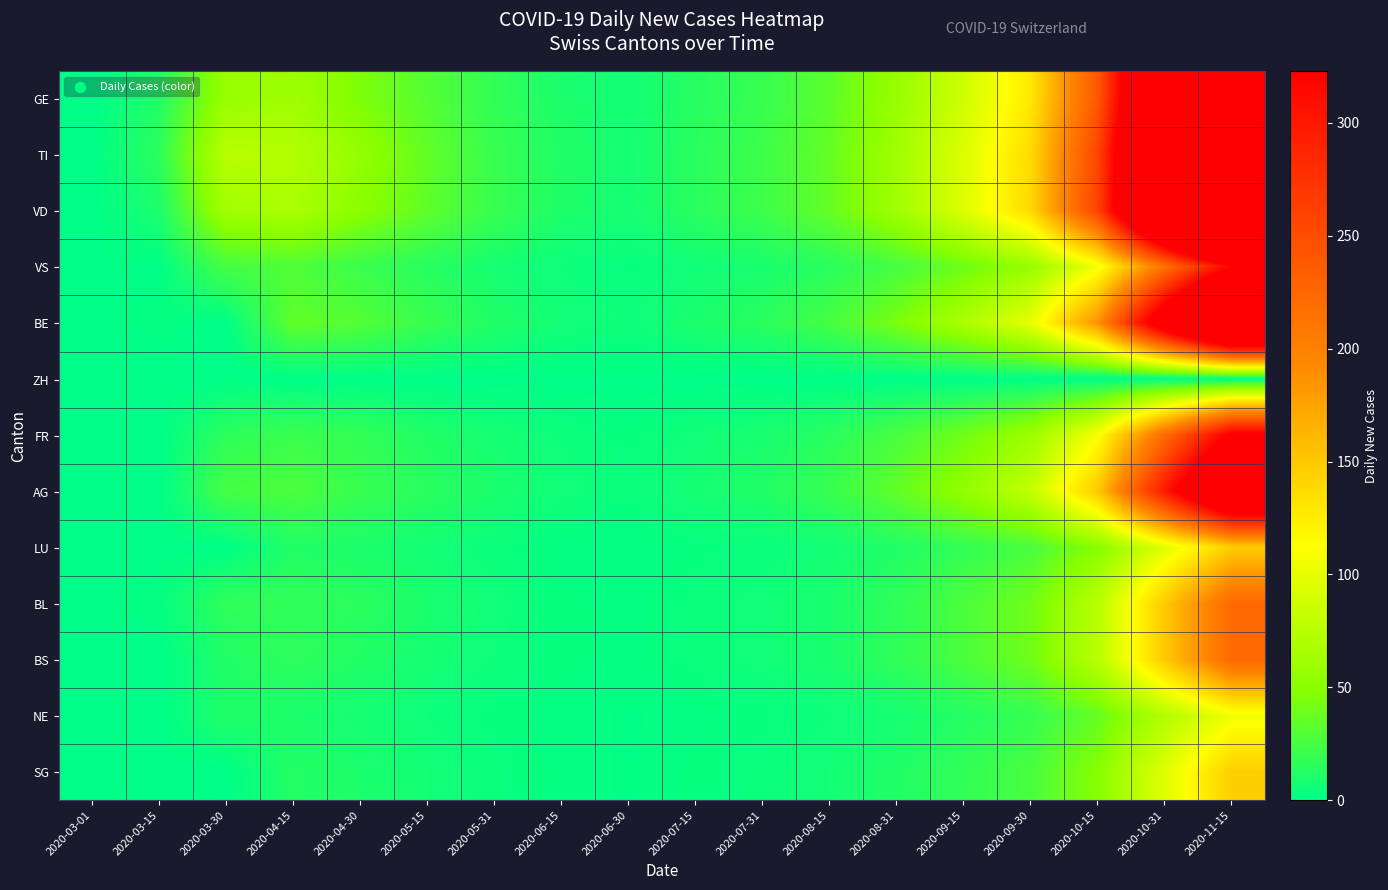

Count the number of categories in the chart.

18